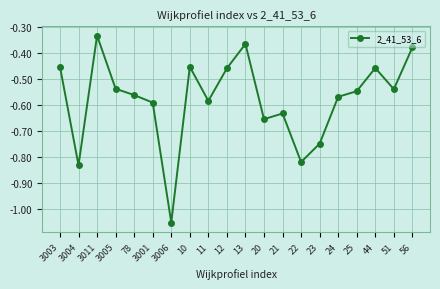

The chart shows a value of -0.1 at 13. True or false?

False